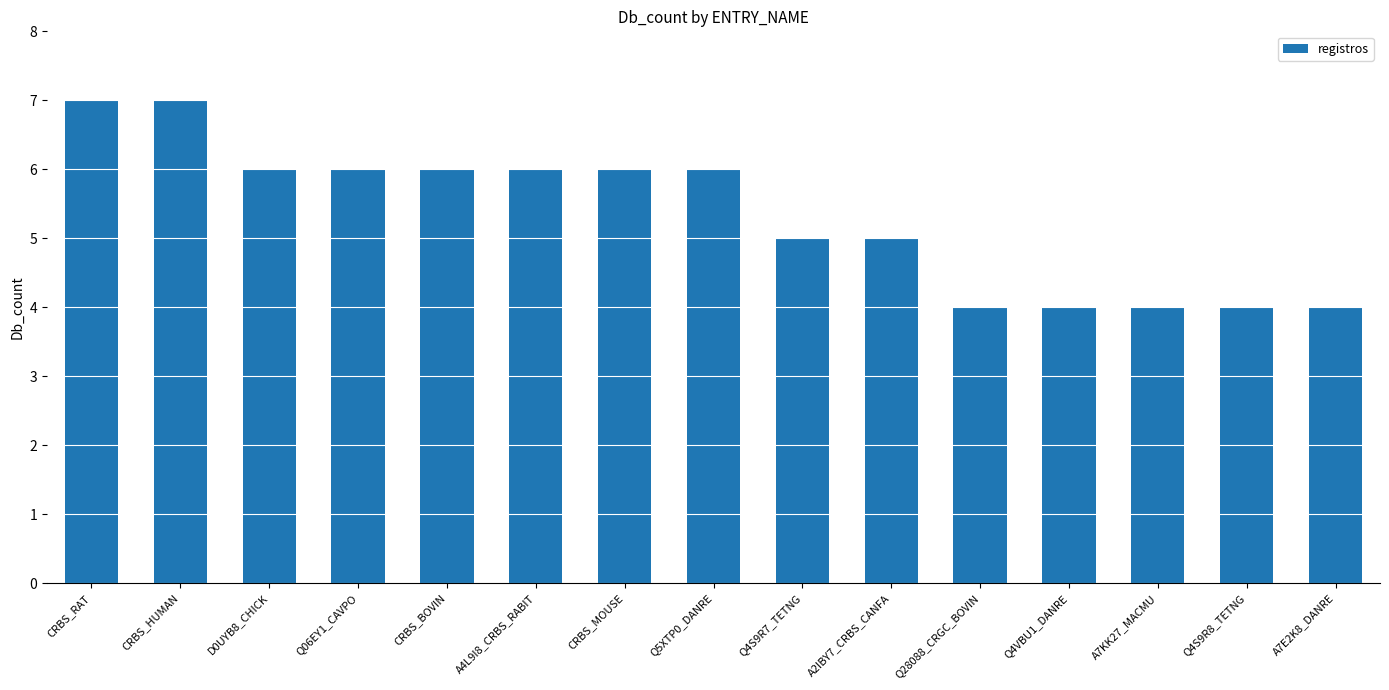

What is the ratio of the value at Q4VBU1_DANRE to the value at CRBS_RAT?

0.6